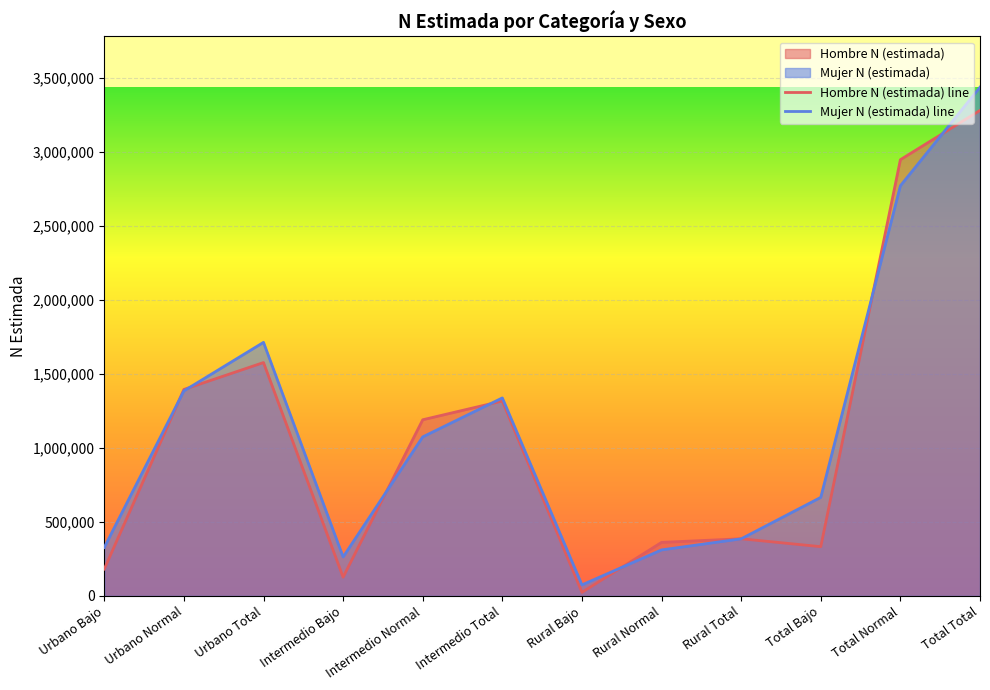

Where is the first local maximum for Mujer N (estimada)?

Urbano Total